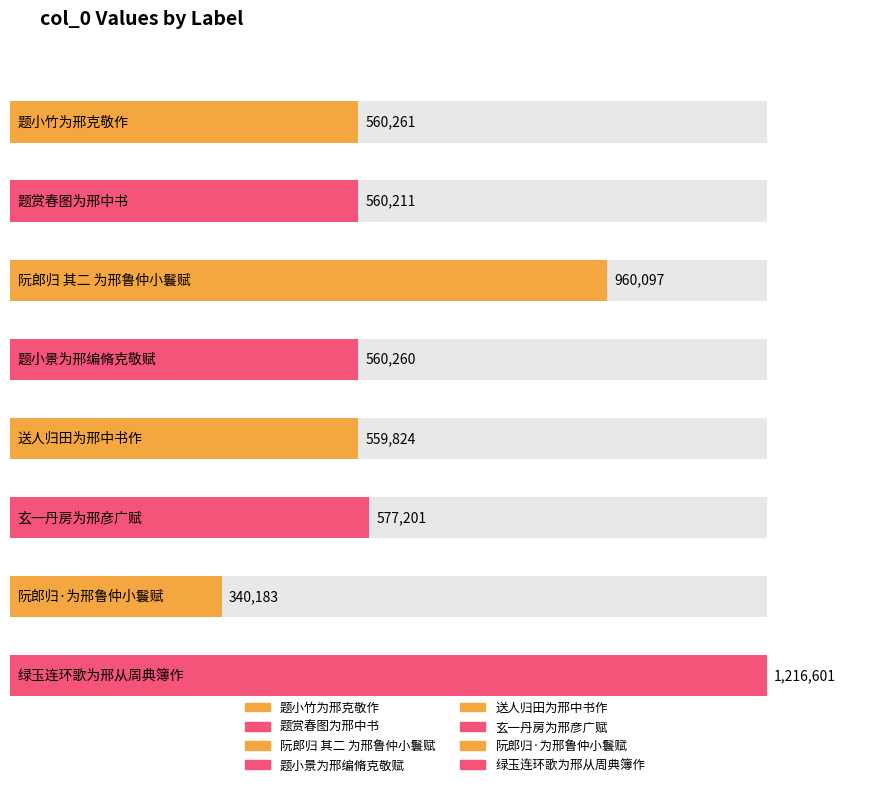

How many values are below 560261?

4